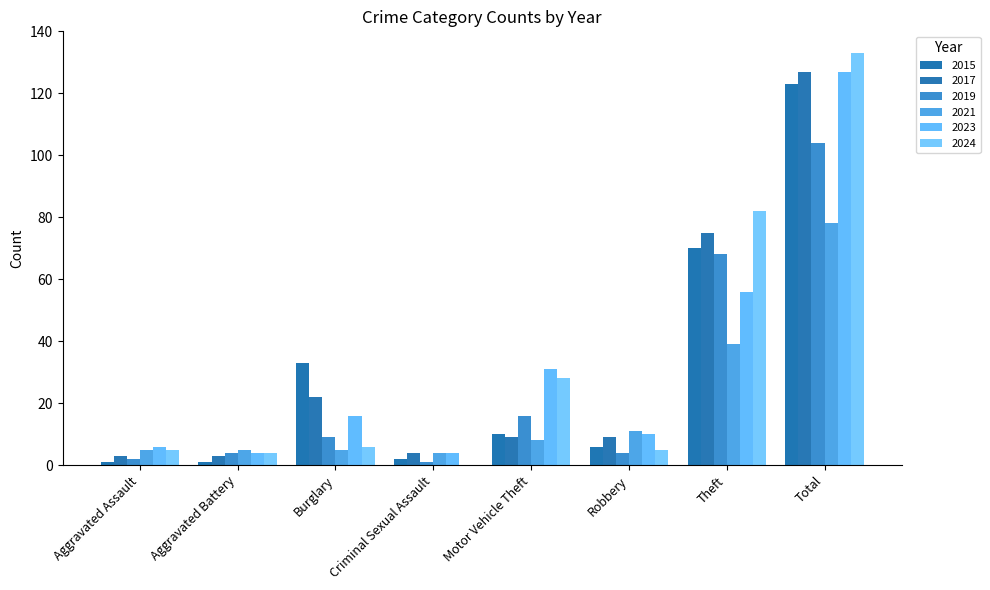

Rank the series at Motor Vehicle Theft from highest to lowest value.

2023, 2024, 2019, 2015, 2017, 2021